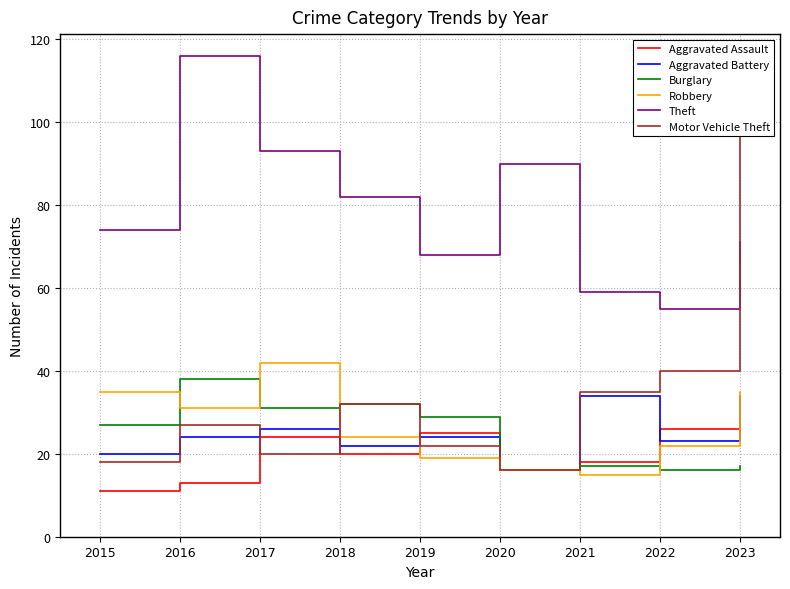

Rank the series by their maximum value, from lowest to highest.

Aggravated Assault, Aggravated Battery, Burglary, Robbery, Motor Vehicle Theft, Theft